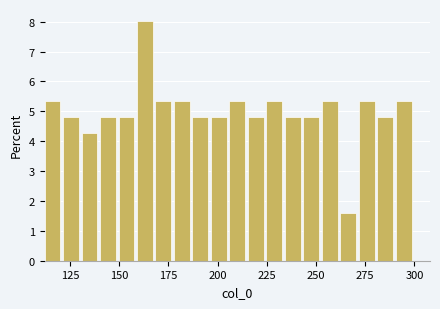

Around what value on the x-axis is the tallest bar? Give the approximate position of its centre, as read against the axis.

165